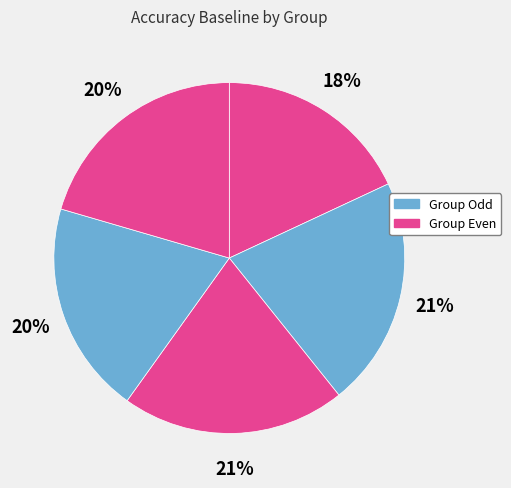

How many slices are in this pie chart?

5